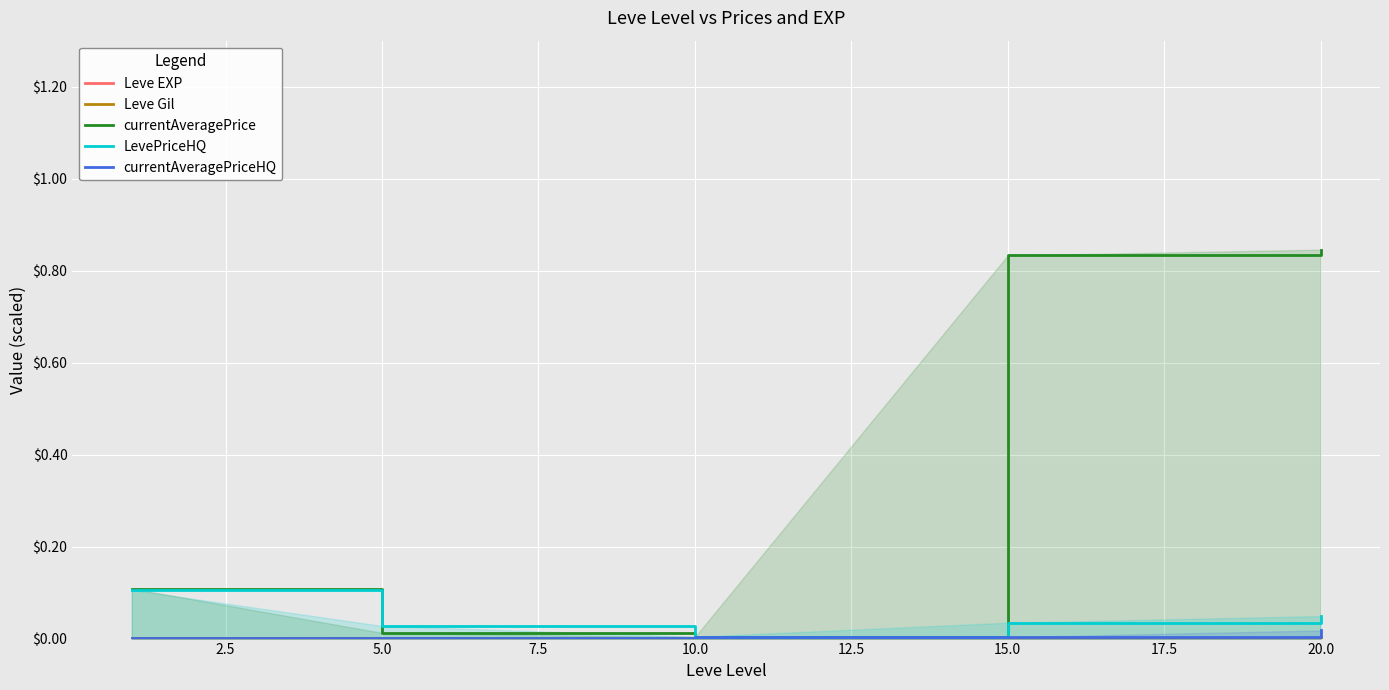

Which series has the largest total across all categories?

currentAveragePrice